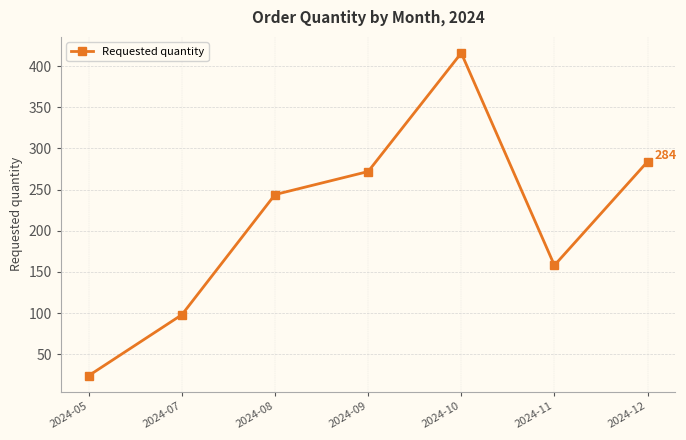

What is the difference between the maximum and minimum values?

392